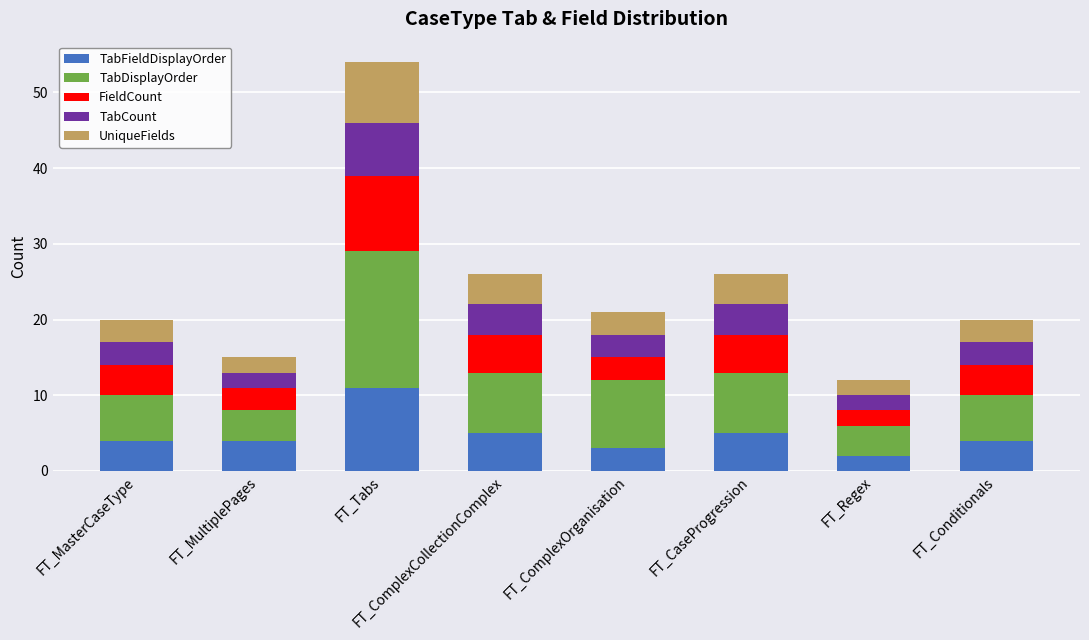

At which label does TabFieldDisplayOrder reach its peak?

FT_Tabs